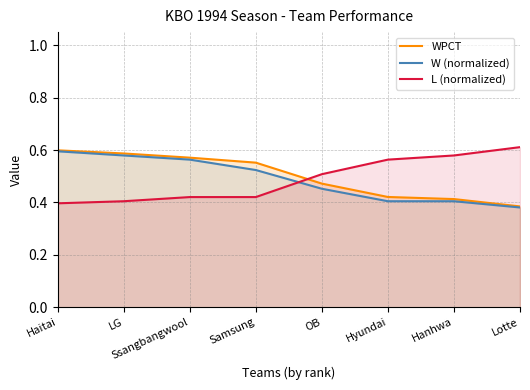

What is the sum of the L (normalized) values at Haitai and Lotte?

1.0